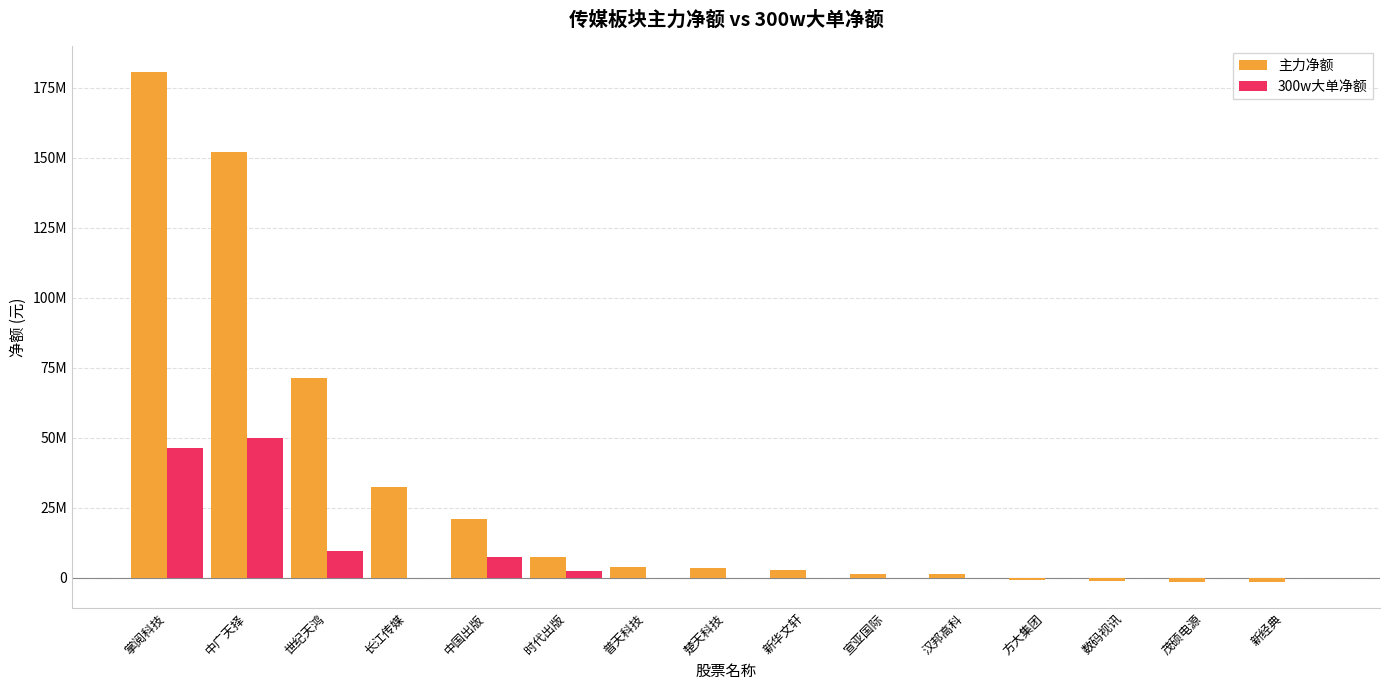

What is the spread (max minus min) of values at 掌阅科技?

134419144